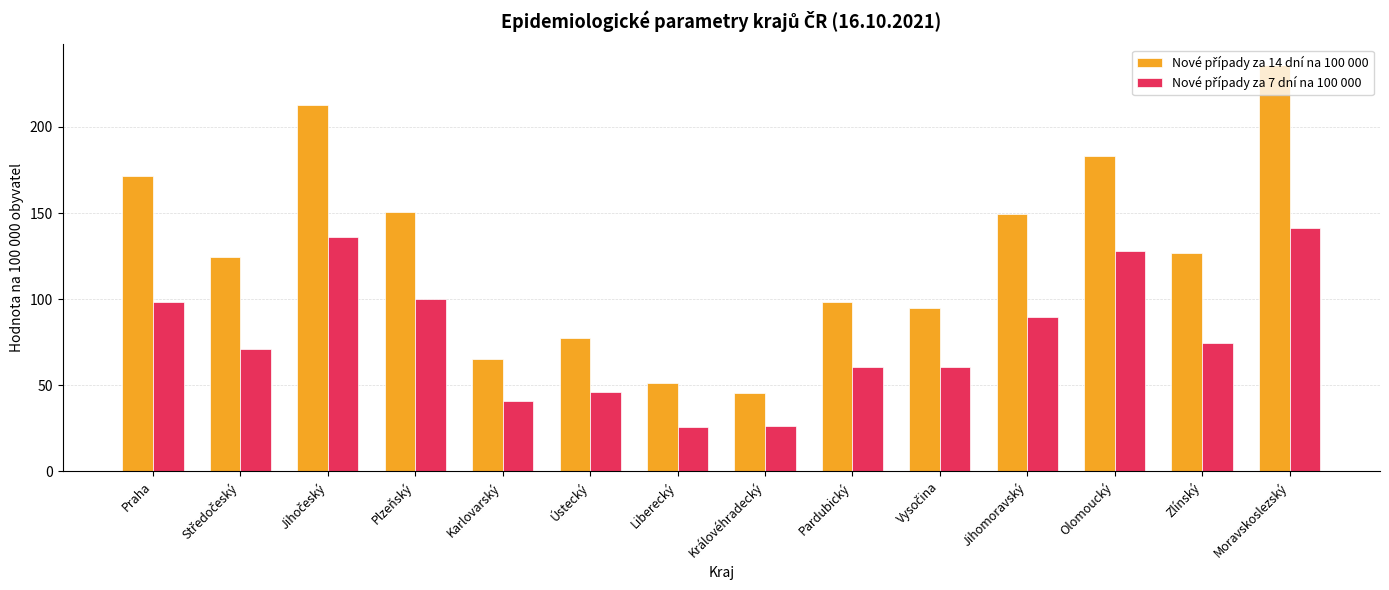

What is the maximum value shown in the chart?

236.2